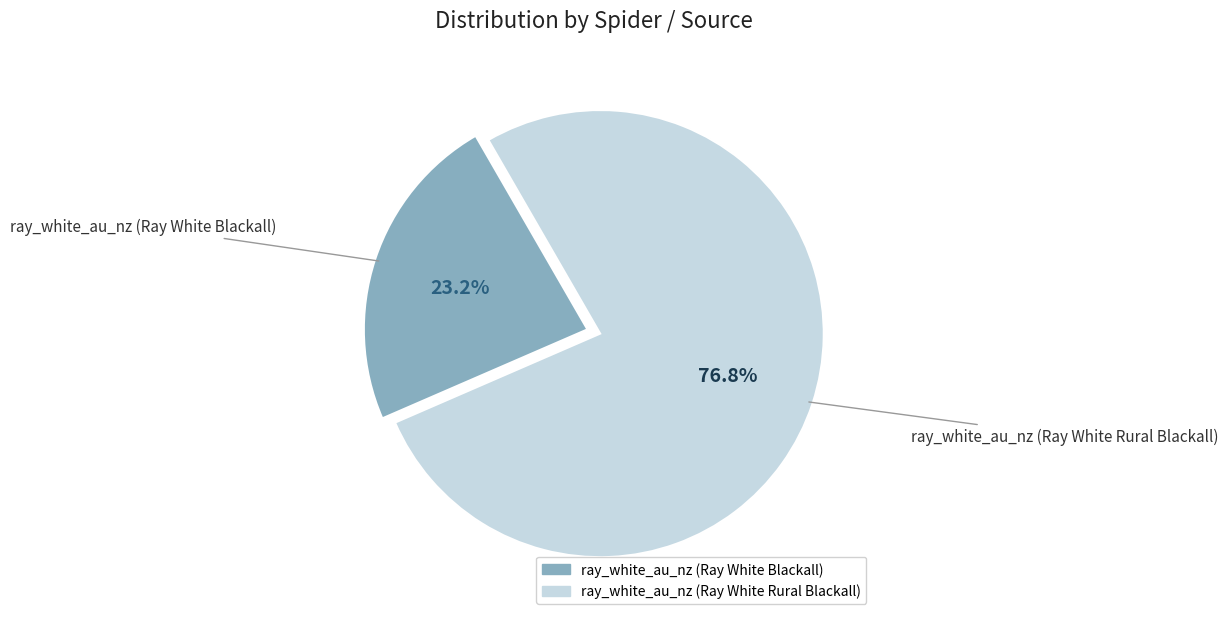

What percentage is the ray_white_au_nz (Ray White Rural Blackall) slice, to the nearest percent?

77%